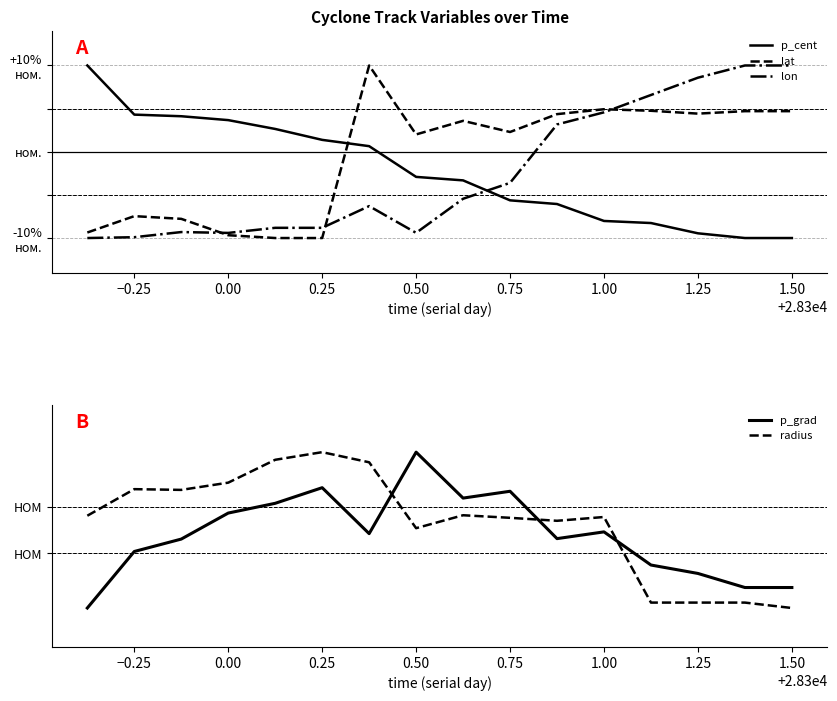

Which series has the largest total across all categories?

radius